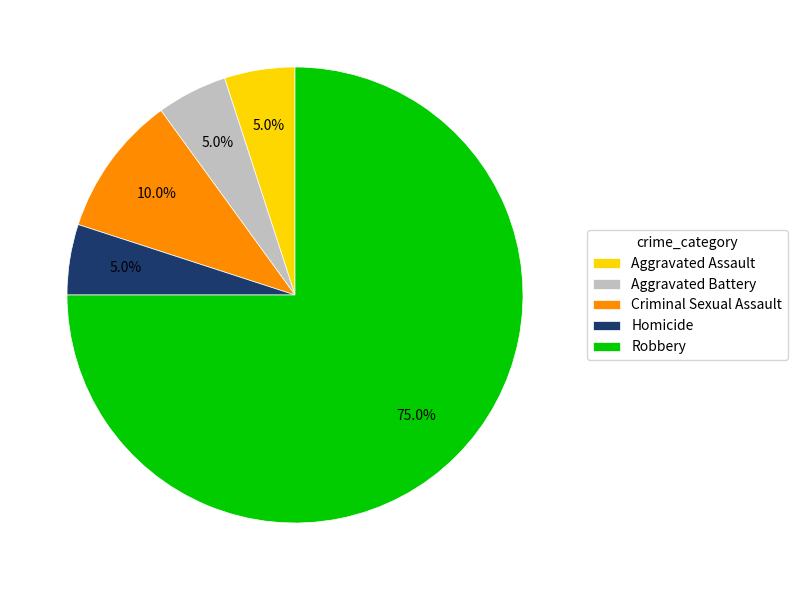

Which has a higher value, Homicide or Robbery?

Robbery